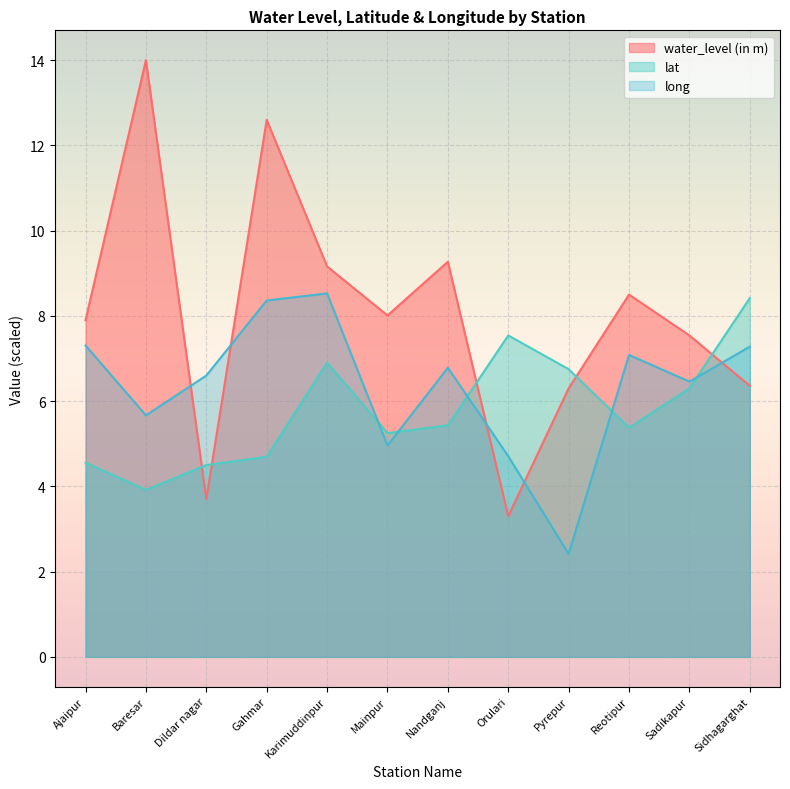

At which category is the sum across all series the highest?

Gahmar